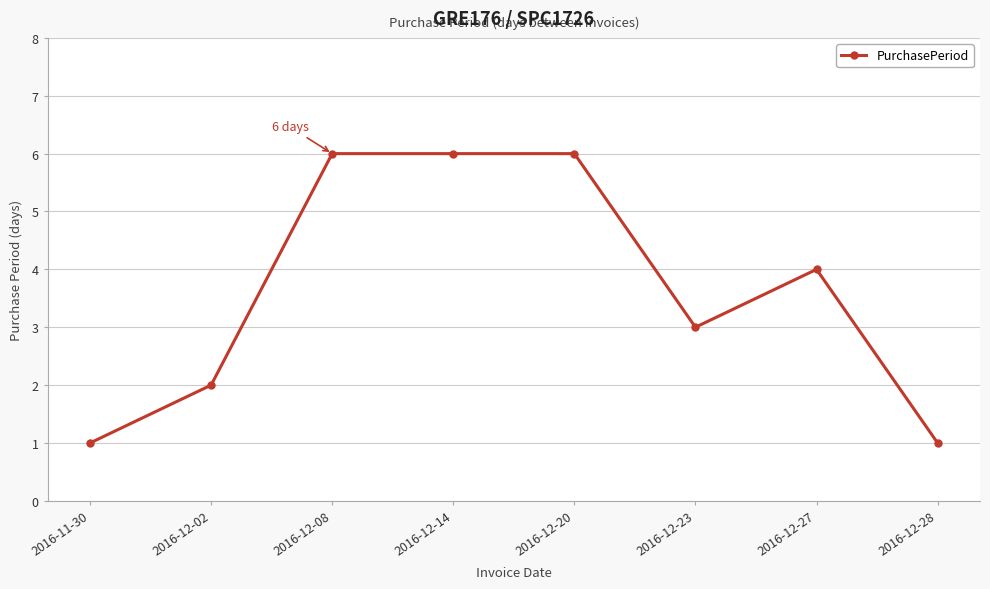

What is the change in value from 2016-12-02 to 2016-12-08?

+4